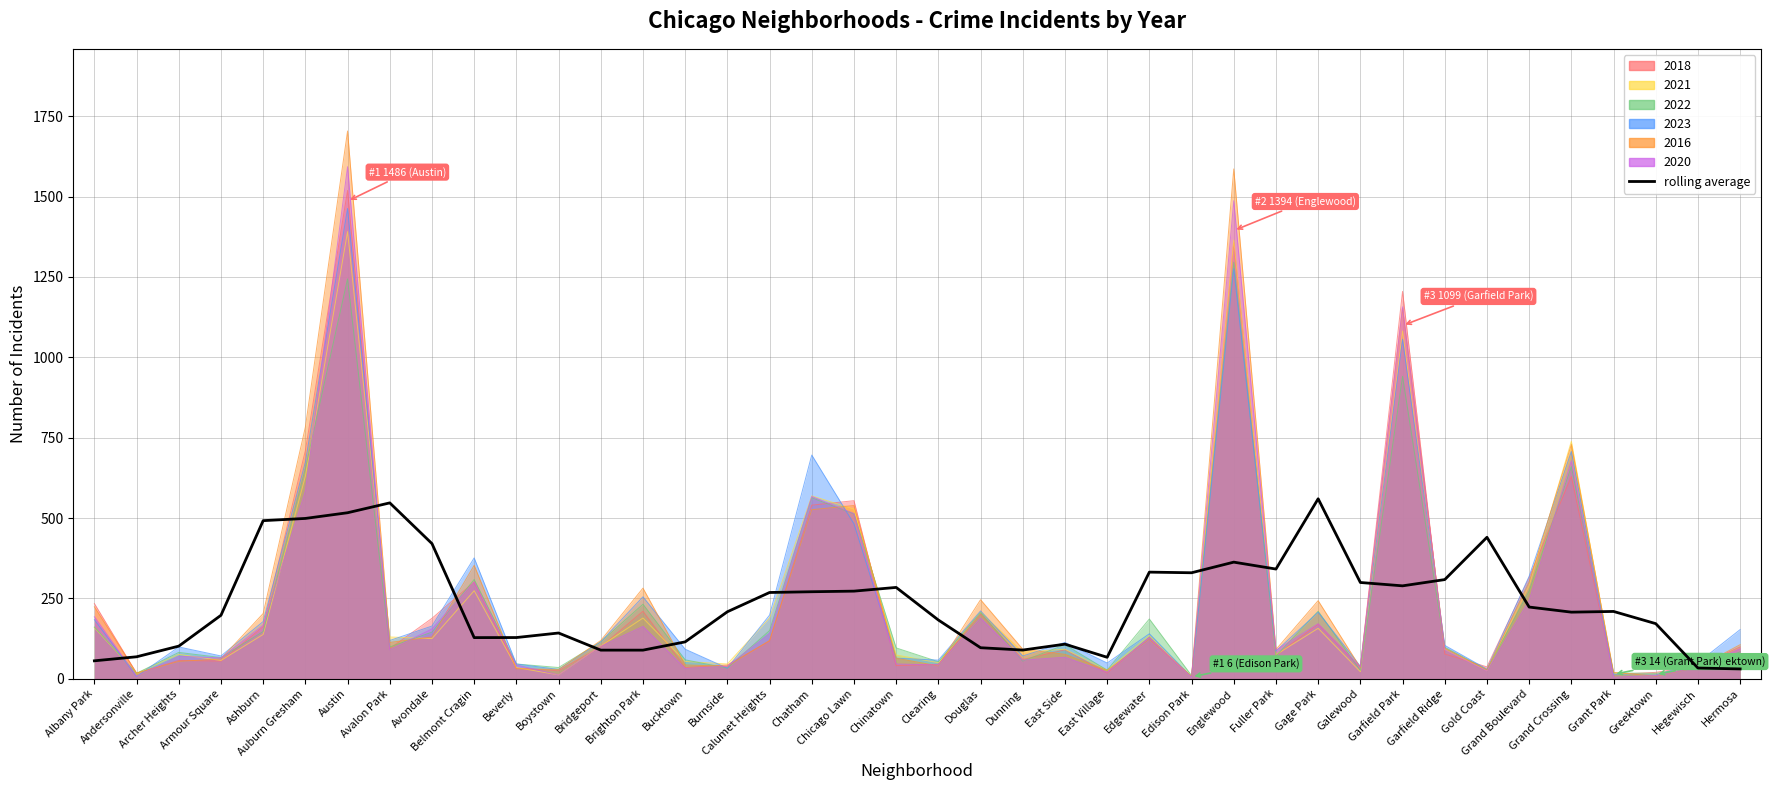

What is the sum of all values?

9576.2